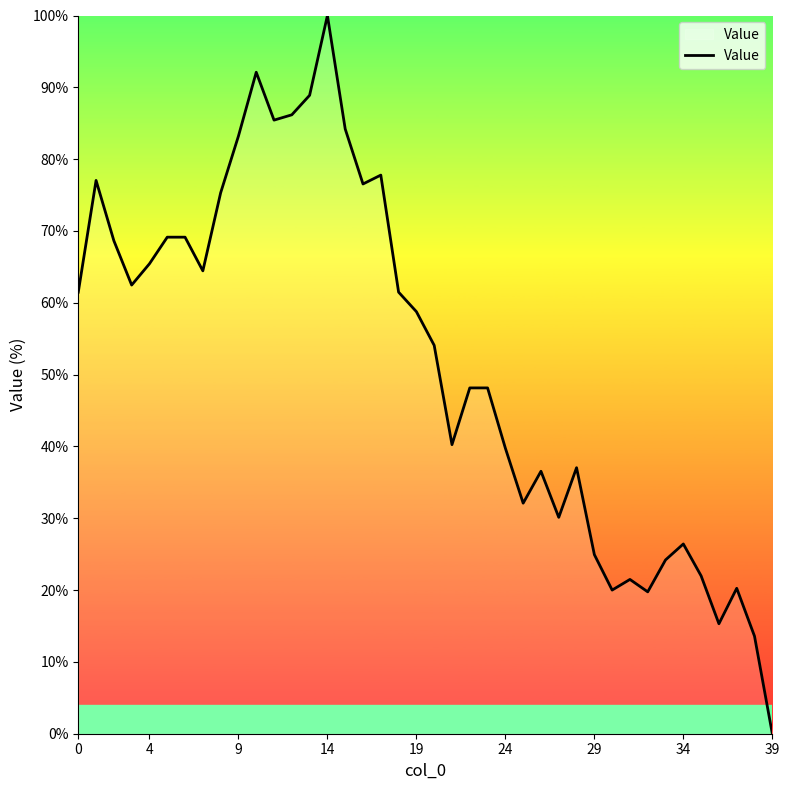

Which label corresponds to the largest value in the chart?

14